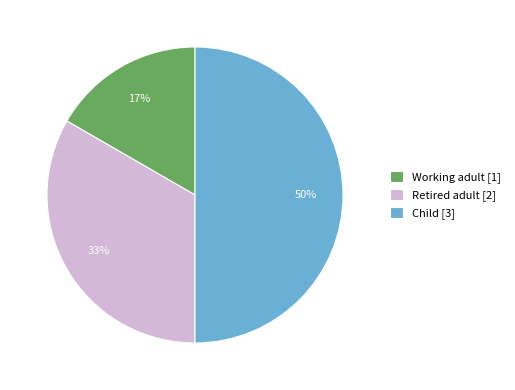

To the nearest percent, what is the difference between the Working adult and Child slice percentages?

33%